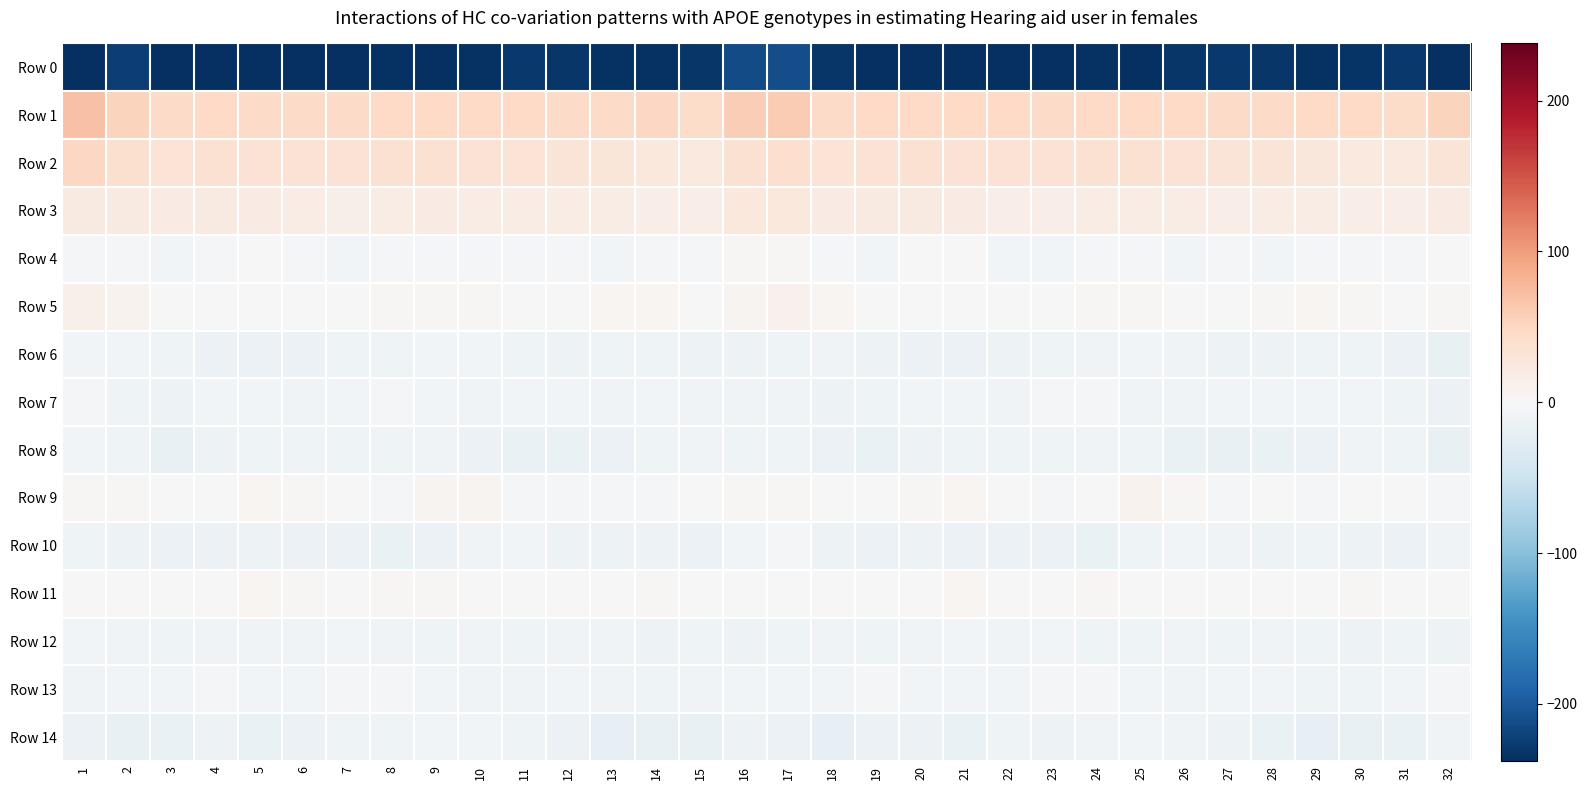

Reading right to left, extract all data points from this chart.

Row 0: 32=-238.2	31=-229.9	30=-233.7	29=-235.9	28=-232.2	27=-229.8	26=-232.3	25=-237.2	24=-234.8	23=-236.4	22=-240.9	21=-244.0	20=-242.7	19=-238.8	18=-232.1	17=-211.2	16=-213.5	15=-230.7	14=-235.6	13=-235.0	12=-230.8	11=-229.8	10=-234.6	9=-236.7	8=-234.5	7=-238.2	6=-242.5	5=-244.3	4=-241.1	3=-237.7	2=-224.9	1=-239.6
Row 1: 32=52.8	31=43.1	30=48.0	29=47.0	28=46.3	27=46.4	26=47.5	25=47.6	24=47.6	23=45.5	22=46.5	21=46.5	20=47.1	19=47.2	18=45.3	17=60.4	16=57.9	15=44.3	14=48.9	13=46.0	12=46.3	11=47.0	10=47.6	9=48.2	8=46.6	7=45.6	6=46.4	5=46.4	4=47.8	3=45.0	2=53.5	1=69.7
Row 2: 32=31.2	31=23.6	30=23.8	29=27.2	28=30.4	27=31.5	26=33.8	25=36.7	24=37.0	23=34.4	22=34.2	21=34.0	20=35.9	19=35.0	18=32.8	17=40.8	16=36.0	15=23.0	14=25.4	13=28.3	12=30.9	11=32.3	10=35.2	9=37.1	8=36.2	7=33.8	6=34.3	5=34.0	4=36.8	3=32.7	2=38.3	1=49.4
Row 3: 32=19.6	31=16.6	30=15.5	29=17.6	28=18.3	27=16.1	26=17.4	25=18.4	24=18.3	23=15.4	22=15.6	21=18.8	20=21.6	19=21.1	18=20.0	17=25.3	16=25.1	15=16.3	14=15.7	13=18.4	12=16.8	11=17.1	10=17.5	9=19.0	8=17.1	7=14.9	6=16.8	5=19.8	4=22.2	3=19.7	2=20.6	1=21.9
Row 4: 32=-0.8	31=-3.9	30=-1.9	29=-4.6	28=-5.8	27=-4.6	26=-5.7	25=-3.2	24=-3.7	23=-5.8	22=-6.2	21=-1.6	20=-1.2	19=-6.0	18=-3.9	17=2.3	16=2.0	15=-3.3	14=-2.1	13=-5.9	12=-5.5	11=-4.9	10=-4.7	9=-3.2	8=-4.2	7=-6.8	6=-4.8	5=-0.1	4=-3.0	3=-6.6	2=-3.6	1=-3.6
Row 5: 32=2.7	31=0.9	30=3.2	29=4.8	28=3.2	27=-1.4	26=1.5	25=2.7	24=2.8	23=1.0	22=-0.7	21=0.9	20=1.7	19=1.3	18=5.5	17=10.4	16=6.4	15=1.7	14=3.8	13=5.0	12=0.9	11=-0.9	10=2.9	9=2.4	8=2.7	7=-0.1	6=-0.3	5=1.4	4=1.5	3=1.8	2=7.6	1=11.5
Row 6: 32=-18.0	31=-13.7	30=-10.8	29=-10.4	28=-11.5	27=-11.3	26=-7.7	25=-6.5	24=-9.2	23=-9.3	22=-12.5	21=-13.3	20=-13.6	19=-11.8	18=-8.4	17=-9.6	16=-11.8	15=-12.5	14=-10.5	13=-10.7	12=-11.5	11=-10.1	10=-6.7	9=-7.1	8=-9.5	7=-9.9	6=-13.8	5=-13.2	4=-13.3	3=-10.7	2=-7.1	1=-6.7
Row 7: 32=-14.4	31=-10.1	30=-6.5	29=-7.1	28=-6.6	27=-7.1	26=-7.8	25=-8.3	24=-3.0	23=-4.9	22=-7.7	21=-6.7	20=-6.9	19=-9.3	18=-12.7	17=-8.1	16=-7.5	15=-8.7	14=-6.1	13=-7.4	12=-6.6	11=-6.7	10=-8.8	9=-6.3	8=-2.8	7=-6.2	6=-8.0	5=-6.1	4=-7.4	3=-11.3	2=-10.8	1=-4.4
Row 8: 32=-17.5	31=-10.8	30=-9.0	29=-13.8	28=-15.0	27=-16.8	26=-16.3	25=-10.0	24=-9.1	23=-9.6	22=-9.4	21=-9.7	20=-11.6	19=-16.1	18=-14.2	17=-10.1	16=-10.2	15=-8.9	14=-10.6	13=-14.6	12=-15.8	11=-16.7	10=-14.6	9=-8.7	8=-9.8	7=-9.5	6=-9.5	5=-9.8	4=-12.9	3=-16.8	2=-10.8	1=-7.2
Row 9: 32=-4.1	31=0.1	30=-0.6	29=-3.6	28=-1.6	27=-3.2	26=3.0	25=7.9	24=-0.4	23=-2.0	22=1.6	21=4.0	20=2.2	19=0.5	18=1.2	17=2.8	16=3.4	15=0.7	14=-2.2	13=-2.8	12=-2.2	11=-1.9	10=6.4	9=5.7	8=-2.6	7=-0.4	6=2.6	5=4.2	4=1.1	3=0.5	2=2.0	1=2.4
Row 10: 32=-8.4	31=-14.1	30=-12.9	29=-10.3	28=-13.0	27=-8.4	26=-6.8	25=-11.1	24=-15.4	23=-14.6	22=-14.6	21=-13.3	20=-12.2	19=-13.4	18=-11.8	17=-4.6	16=-5.7	15=-14.3	14=-11.5	13=-11.5	12=-11.8	11=-6.8	10=-8.0	9=-13.3	8=-15.3	7=-14.0	6=-14.8	5=-11.6	4=-13.2	3=-13.2	2=-11.8	1=-10.5
Row 11: 32=-1.0	31=-1.7	30=2.6	29=1.6	28=0.7	27=0.7	26=-0.1	25=1.2	24=2.8	23=1.5	22=1.1	21=4.8	20=1.1	19=-0.9	18=1.1	17=0.5	16=0.2	15=-0.4	14=3.1	13=0.4	12=1.1	11=0.4	10=0.1	9=1.9	8=3.1	7=0.4	6=2.8	5=4.6	4=-0.7	3=0.2	2=-0.2	1=-1.1
Row 12: 32=-12.9	31=-11.0	30=-11.8	29=-10.9	28=-7.5	27=-9.7	26=-8.6	25=-10.2	24=-9.8	23=-7.2	22=-7.9	21=-7.3	20=-8.9	19=-9.9	18=-8.6	17=-10.4	16=-12.0	15=-11.1	14=-12.1	13=-9.1	12=-8.4	11=-9.3	10=-8.6	9=-10.9	8=-8.5	7=-7.4	6=-7.7	5=-7.7	4=-9.3	3=-9.9	2=-7.8	1=-6.3
Row 13: 32=-4.9	31=-6.1	30=-9.9	29=-9.6	28=-6.8	27=-6.7	26=-8.5	25=-7.2	24=-3.9	23=-3.9	22=-6.2	21=-6.3	20=-6.5	19=-4.5	18=-7.2	17=-6.6	16=-5.9	15=-8.0	14=-10.1	13=-8.4	12=-6.6	11=-7.5	10=-8.1	9=-6.0	8=-3.1	7=-5.3	6=-6.0	5=-7.0	4=-4.9	3=-6.0	2=-7.0	1=-8.8
Row 14: 32=-9.2	31=-15.7	30=-17.3	29=-20.4	28=-16.5	27=-11.3	26=-7.7	25=-6.5	24=-8.2	23=-11.4	22=-11.1	21=-16.5	20=-13.6	19=-13.6	18=-18.9	17=-13.5	16=-12.3	15=-16.8	14=-18.4	13=-19.9	12=-14.2	11=-10.0	10=-6.7	9=-6.7	8=-9.8	7=-10.8	6=-13.2	5=-16.3	4=-12.3	3=-15.9	2=-18.1	1=-13.1